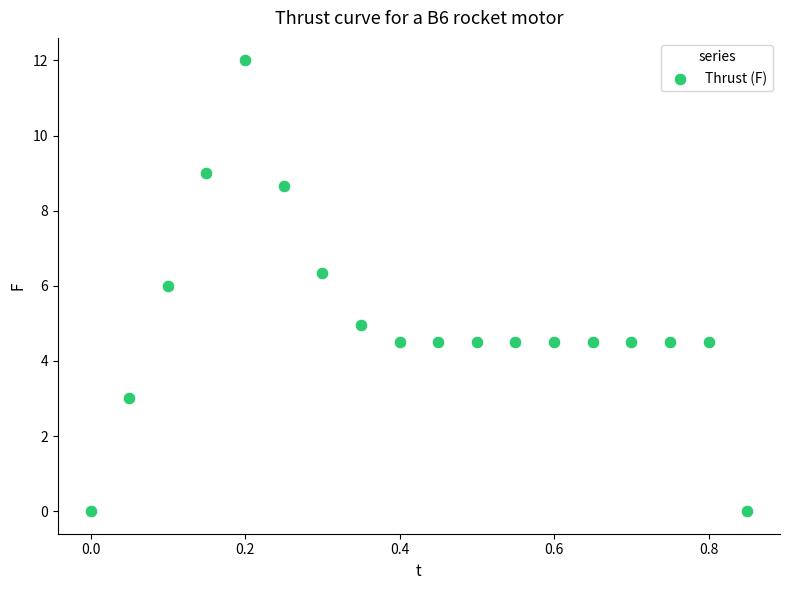

What is the range of Y values (max minus min)?

12.0